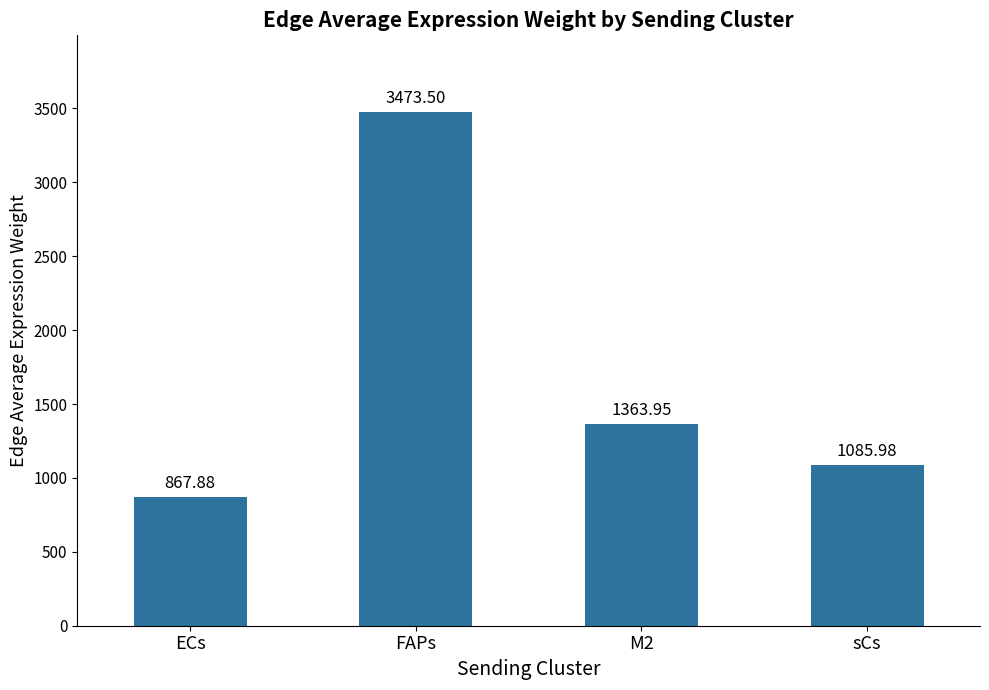

Rank the categories by value from highest to lowest.

FAPs, M2, sCs, ECs